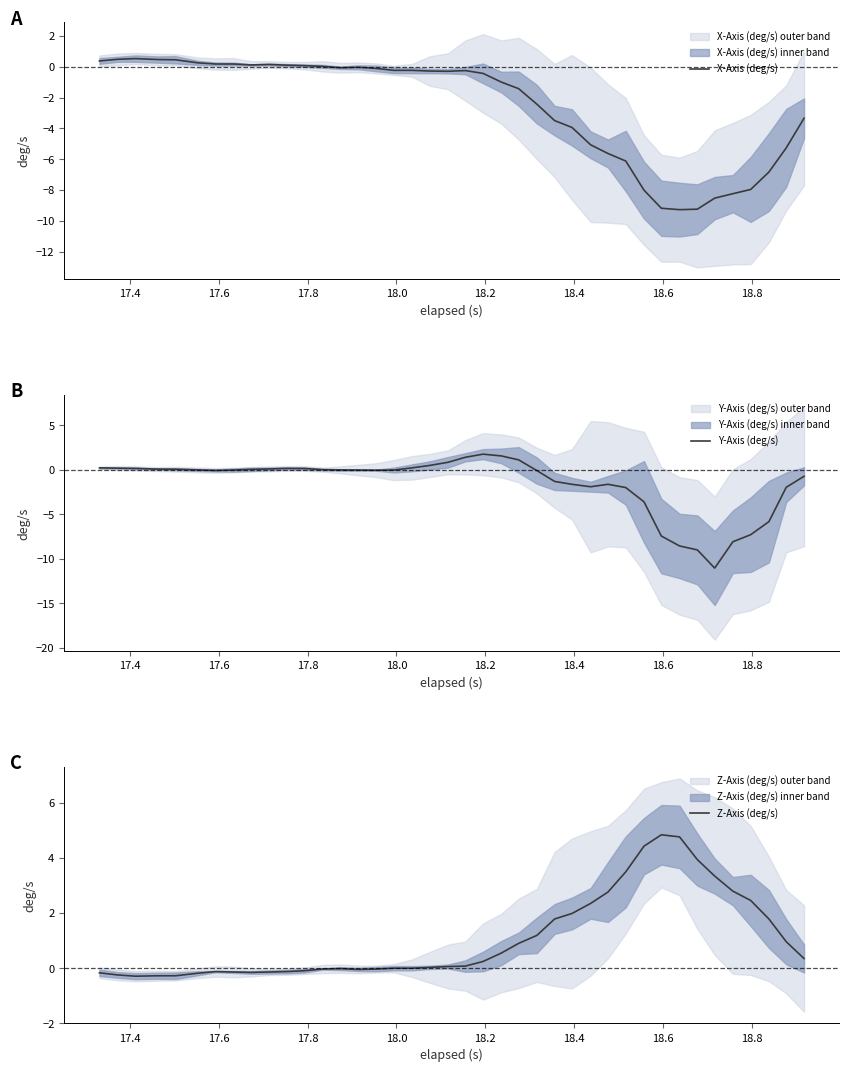

The value of Z-Axis (deg/s) at 38 is 1.6. True or false?

False